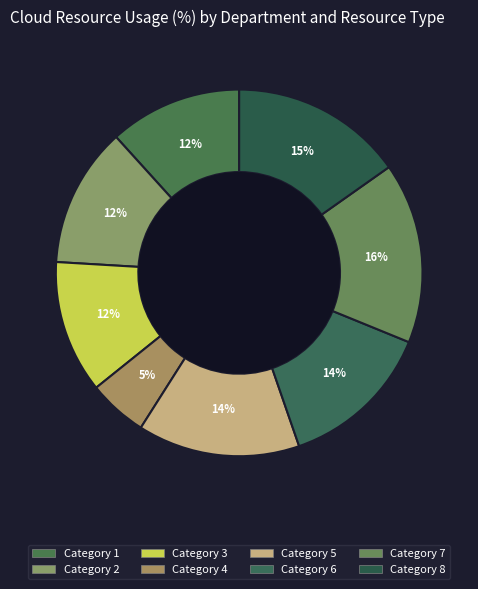

How many segments does this pie chart have?

8